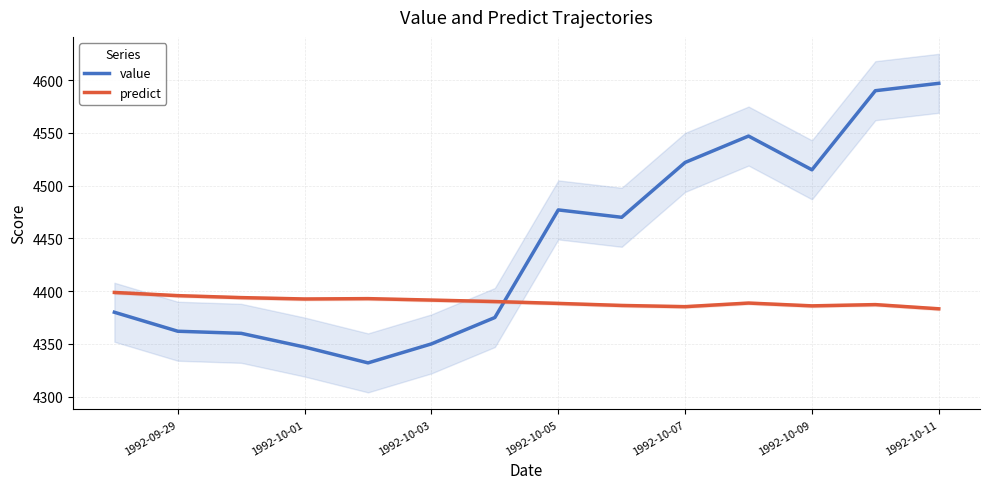

True or false: predict has a value of 1786.2 at 1992-10-09.

False